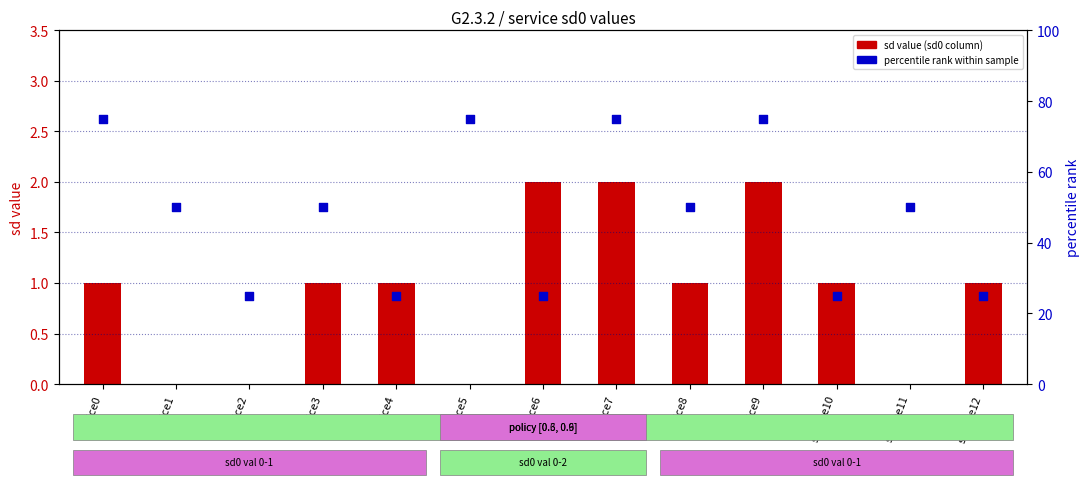

Which series contains the lowest Y value?

sd value (from sd0 column)